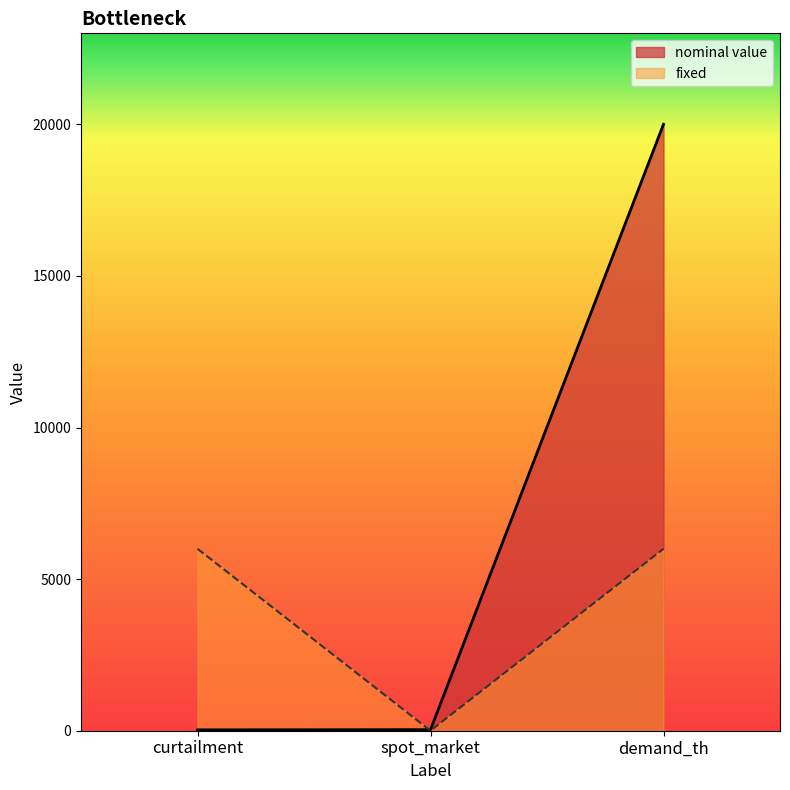

Does the chart have visible grid lines?

No